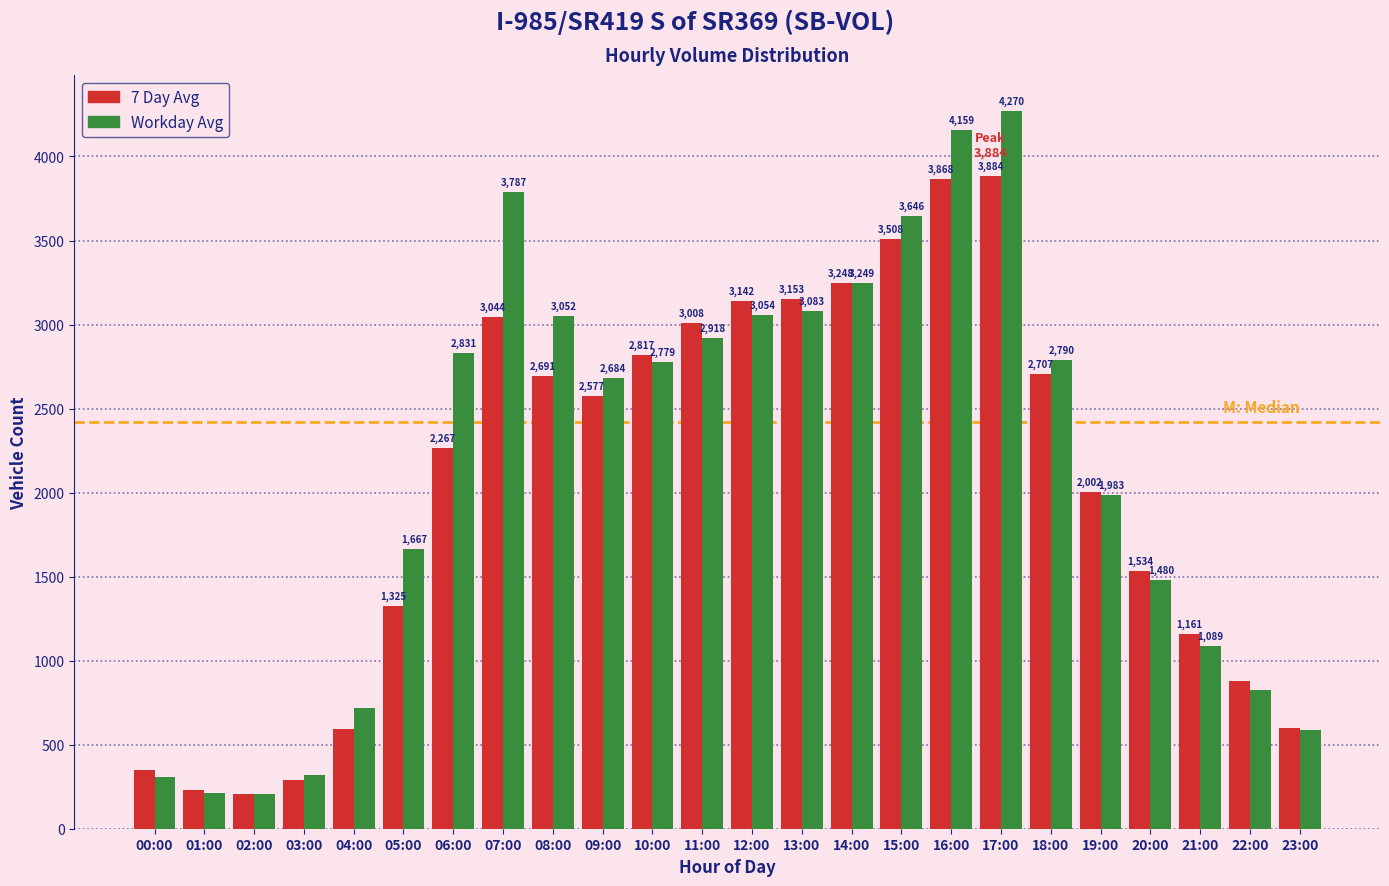

Reading left to right, what are all the values shown in this chart?

7 Day: 00:00=351	01:00=230	02:00=206	03:00=289	04:00=591	05:00=1325	06:00=2267	07:00=3044	08:00=2691	09:00=2577	10:00=2817	11:00=3008	12:00=3142	13:00=3153	14:00=3248	15:00=3508	16:00=3868	17:00=3884	18:00=2707	19:00=2002	20:00=1534	21:00=1161	22:00=878	23:00=600
Workday: 00:00=306	01:00=212	02:00=206	03:00=322	04:00=719	05:00=1667	06:00=2831	07:00=3787	08:00=3052	09:00=2684	10:00=2779	11:00=2918	12:00=3054	13:00=3083	14:00=3249	15:00=3646	16:00=4159	17:00=4270	18:00=2790	19:00=1983	20:00=1480	21:00=1089	22:00=826	23:00=587